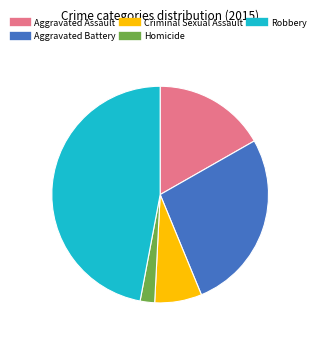

Count the number of slices in the pie.

5